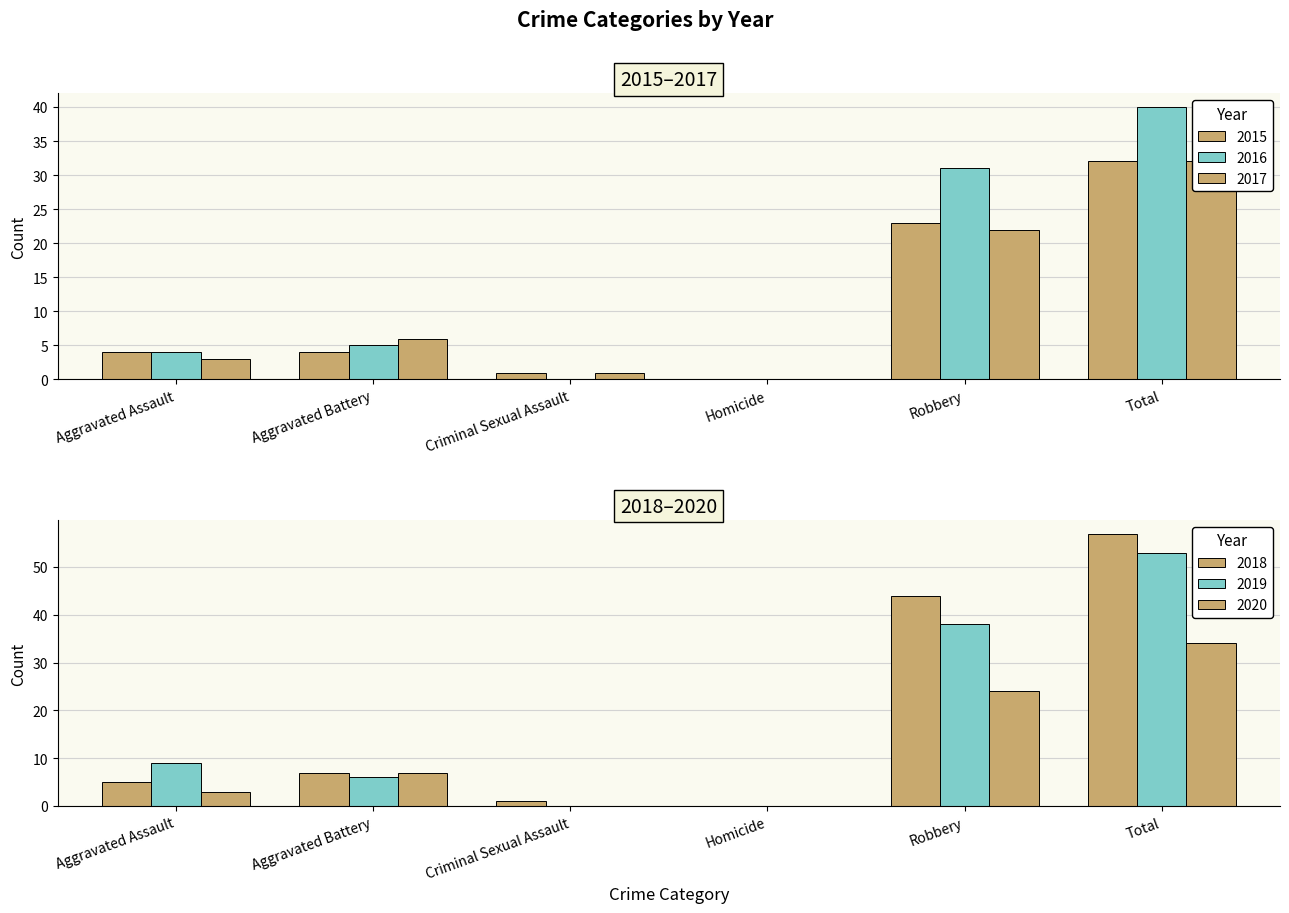

At which label does 2015 reach its peak?

Total